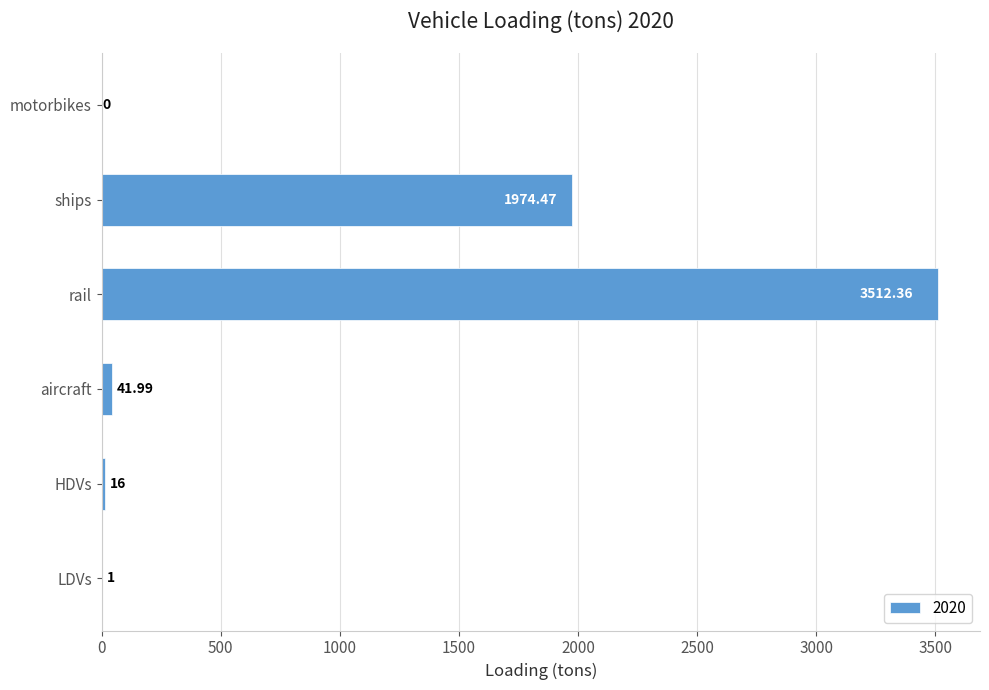

The value at ships is 3526.1. True or false?

False